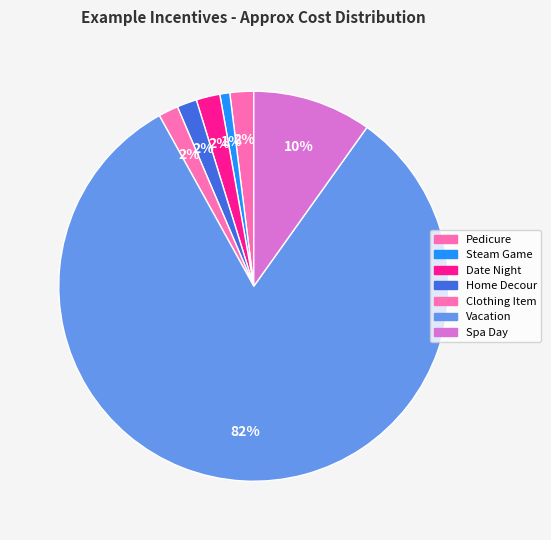

How many slices are in this pie chart?

7